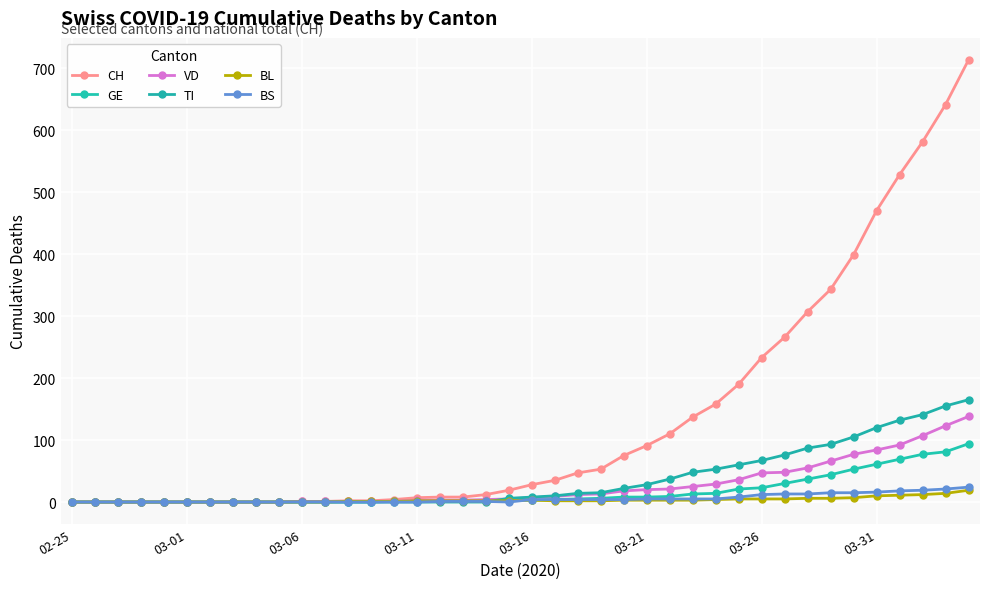

Reading left to right, what are all the values shown in this chart?

CH: 0	0	0	0	0	0	0	0	0	0	1	1	2	2	4	7	8	8	12	19	28	35	47	53	75	91	110	137	158	190	233	266	307	343	399	470	528	581	641	713
GE: 0	0	0	0	0	0	0	0	0	0	0	0	0	0	1	1	1	1	1	3	3	4	5	6	8	8	9	13	14	21	23	30	37	44	53	61	69	77	81	94
VD: 0	0	0	0	0	0	0	0	0	0	1	1	1	1	1	3	3	3	4	5	7	9	12	13	18	20	21	25	29	36	47	48	55	66	77	84	92	107	123	138
TI: 0	0	0	0	0	0	0	0	0	0	0	0	0	0	0	0	0	0	0	6	8	10	14	15	22	28	37	48	53	60	67	76	87	93	105	120	132	141	155	165
BL: 0	0	0	0	0	0	0	0	0	0	0	0	1	1	1	2	2	2	2	2	3	2	2	2	3	3	3	3	4	5	5	5	6	6	7	10	11	12	14	19
BS: 0	0	0	0	0	0	0	0	0	0	0	0	0	0	0	0	1	1	1	0	4	4	4	4	4	5	5	5	5	8	12	13	13	15	15	16	18	19	21	24